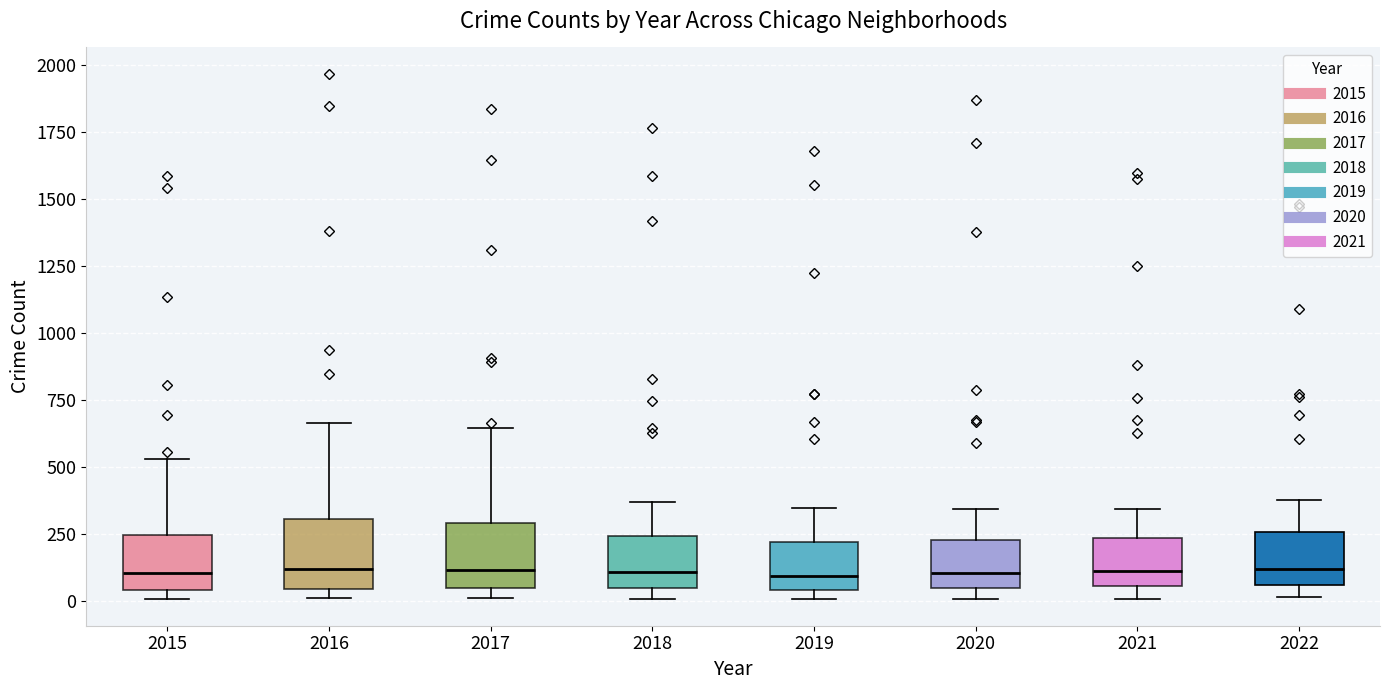

Where is the lower edge of the box at x = 2015 on the y-axis? The values are not printed on the chart, so give them approximately, as read against the axis.

50